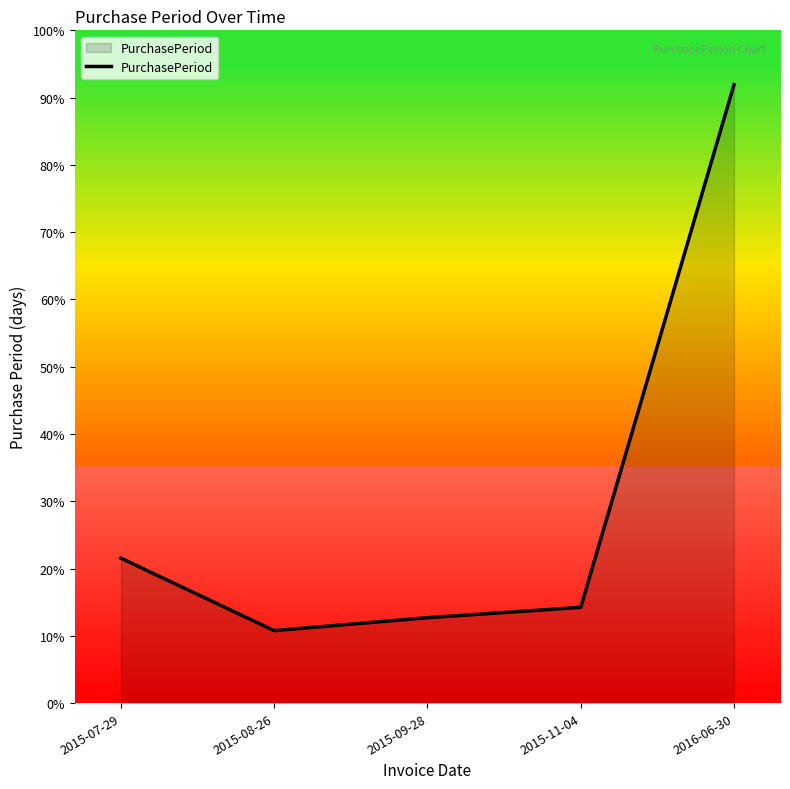

Where is the data nearest to the value 133?

2015-07-29